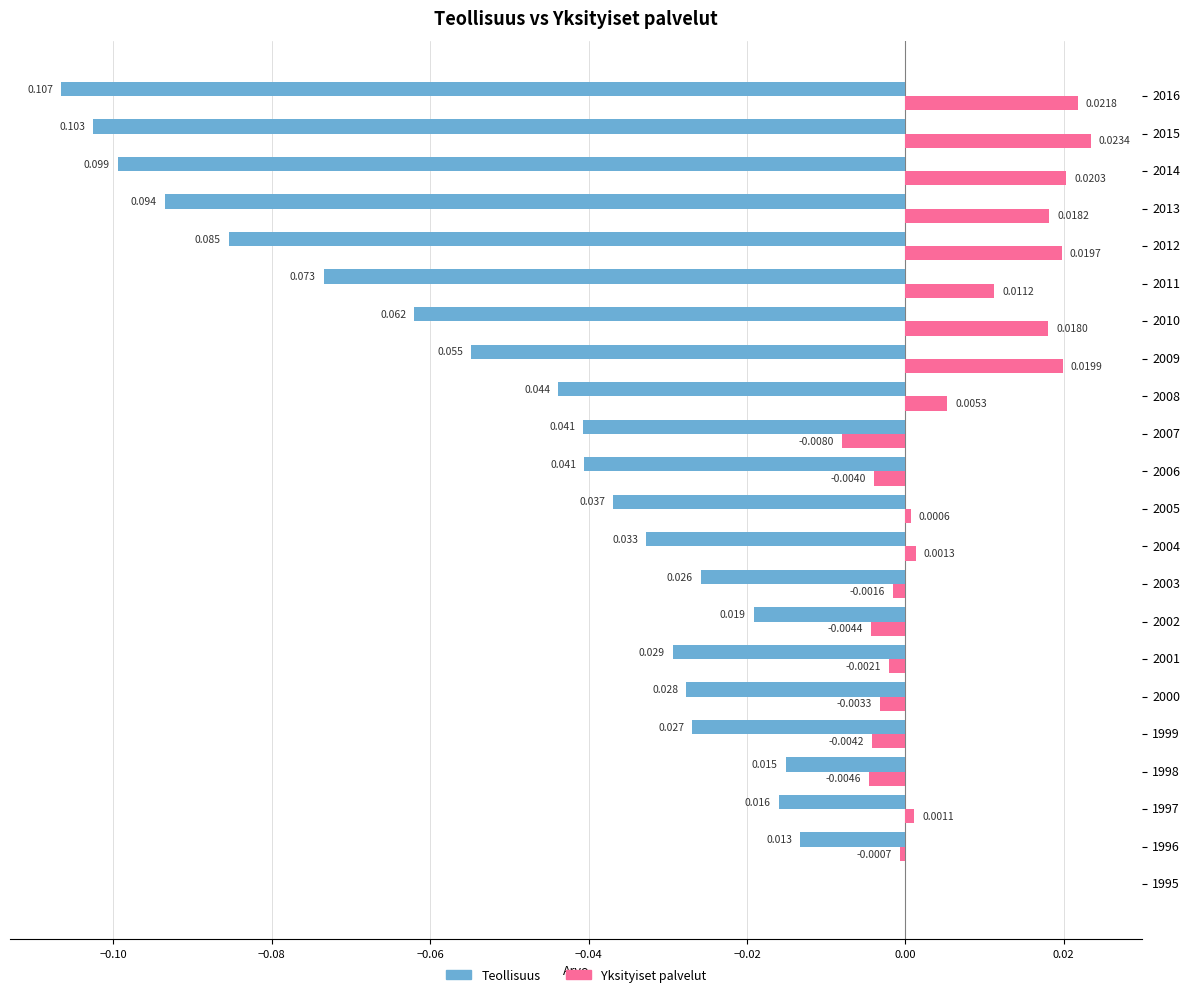

Which series changed the most between 2002 and 2012?

Teollisuus